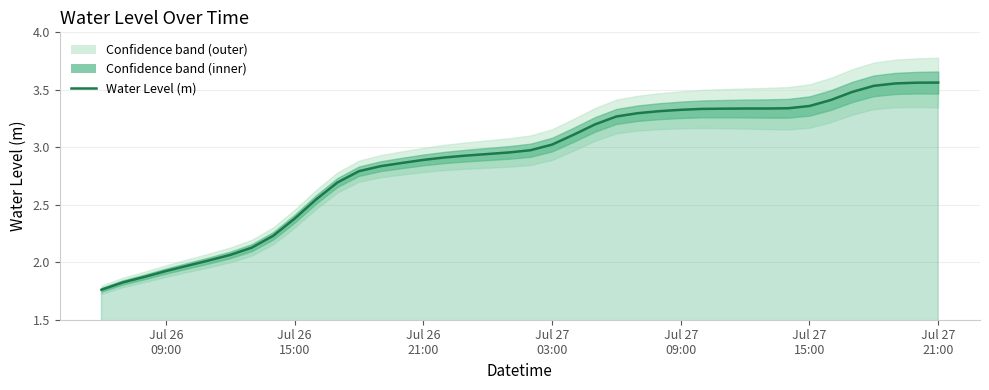

Rank the categories by value from highest to lowest.

2024-07-27 21:00:00, 2024-07-27 20:00:00, 2024-07-27 19:00:00, 2024-07-27 18:00:00, 2024-07-27 17:00:00, 2024-07-27 16:00:00, 2024-07-27 15:00:00, 2024-07-27 14:00:00, 2024-07-27 13:00:00, 2024-07-27 12:00:00, 2024-07-27 11:00:00, 2024-07-27 10:00:00, 2024-07-27 09:00:00, 2024-07-27 08:00:00, 2024-07-27 07:00:00, 2024-07-27 06:00:00, 2024-07-27 05:00:00, 2024-07-27 04:00:00, 2024-07-27 03:00:00, 2024-07-27 02:00:00, 2024-07-27 01:00:00, 2024-07-27 00:00:00, 2024-07-26 23:00:00, 2024-07-26 22:00:00, 2024-07-26 21:00:00, 2024-07-26 20:00:00, 2024-07-26 19:00:00, 2024-07-26 18:00:00, 2024-07-26 17:00:00, 2024-07-26 16:00:00, 2024-07-26 15:00:00, 2024-07-26 14:00:00, 2024-07-26 13:00:00, 2024-07-26 12:00:00, 2024-07-26 11:00:00, 2024-07-26 10:00:00, 2024-07-26 09:00:00, 2024-07-26 08:00:00, 2024-07-26 07:00:00, 2024-07-26 06:00:00